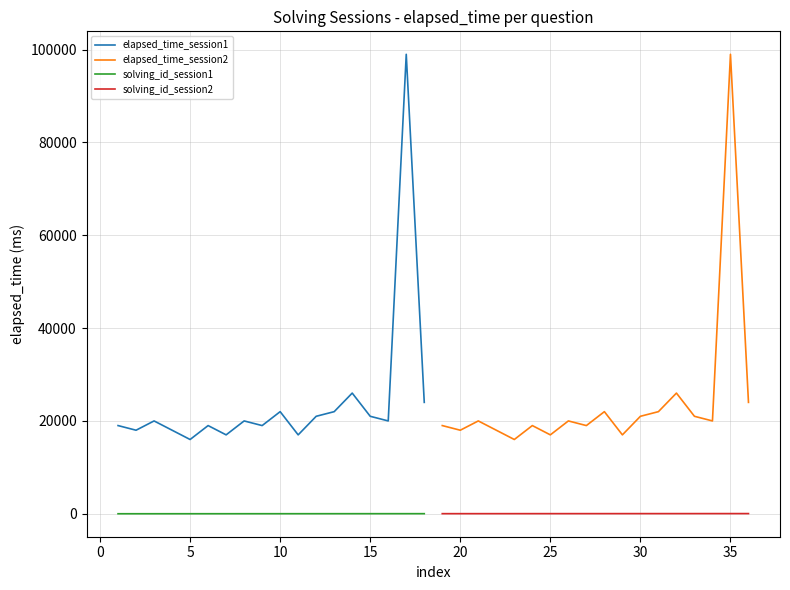

True or false: elapsed_time_session2 and solving_id_session1 intersect in this chart.

False